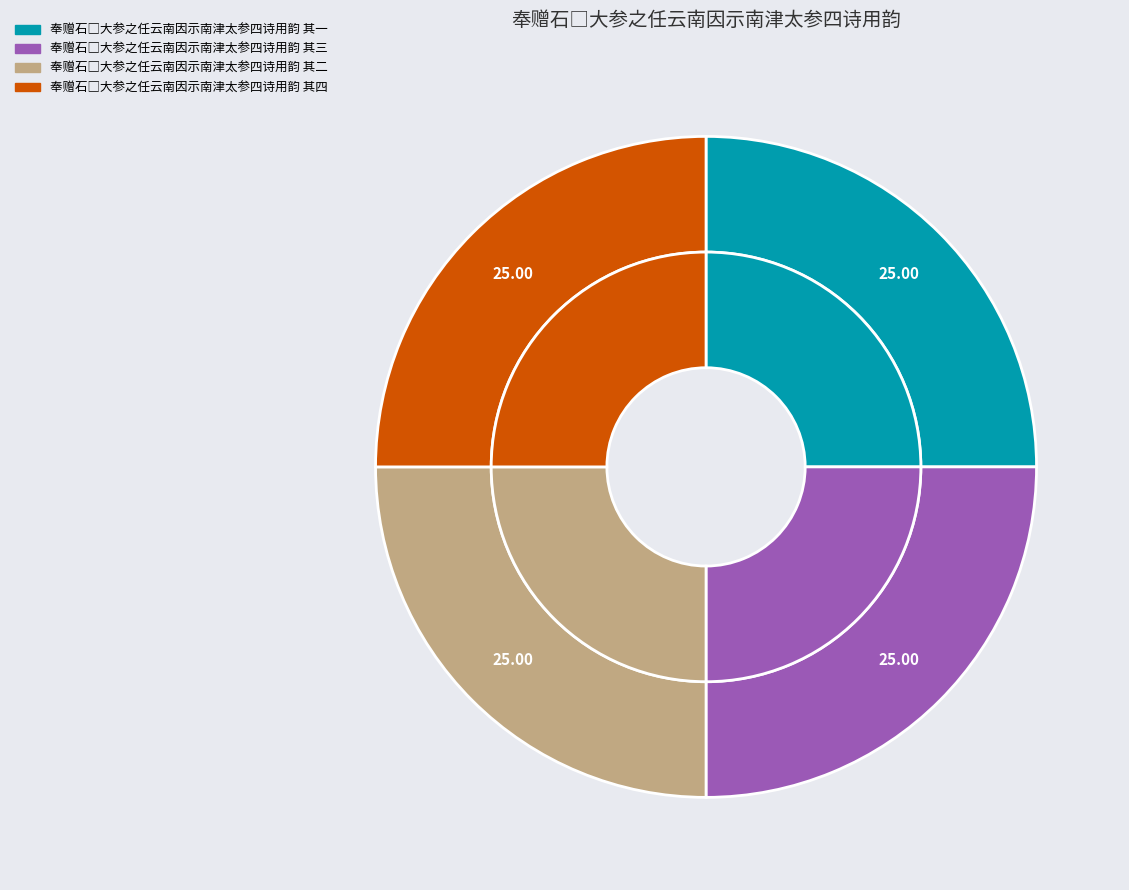

Which category has the smallest portion of the pie?

奉赠石□大参之任云南因示南津太参四诗用韵 其一